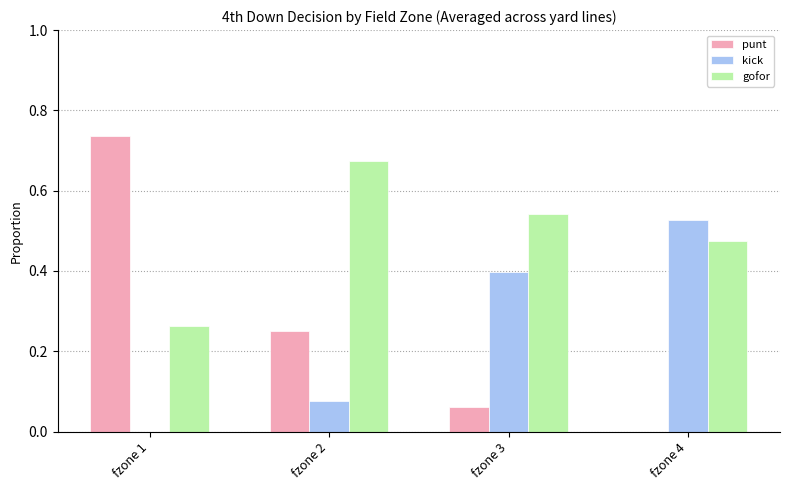

Is the value of punt at fzone 3 greater than the value of kick at fzone 3?

No